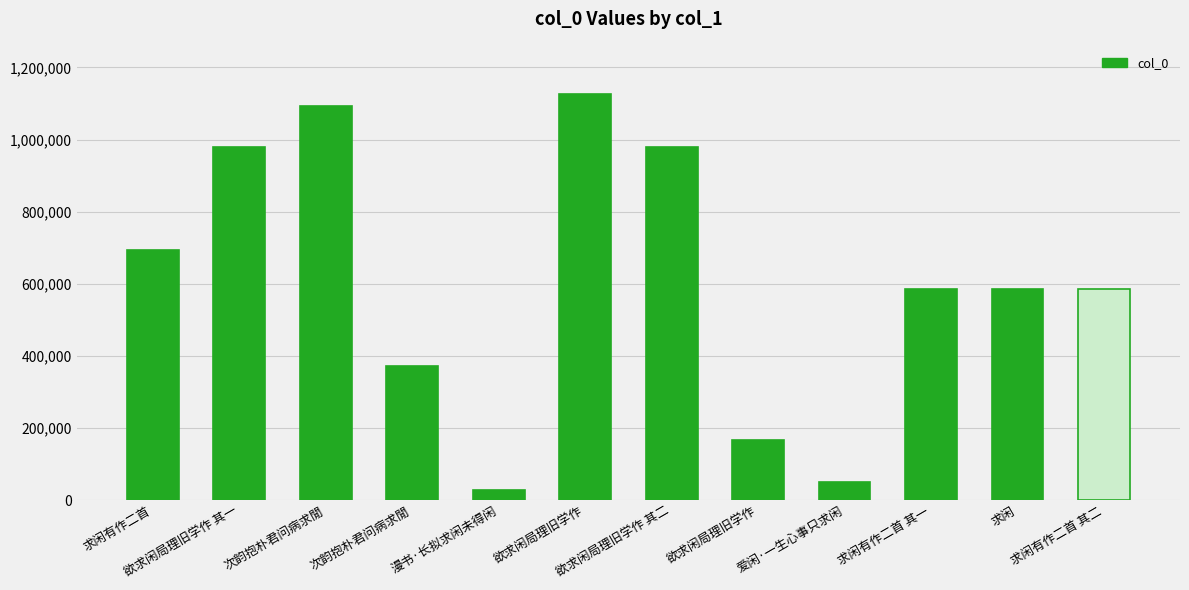

Is it true that the value at 欲求闲局理旧学作 is 1125091?

True